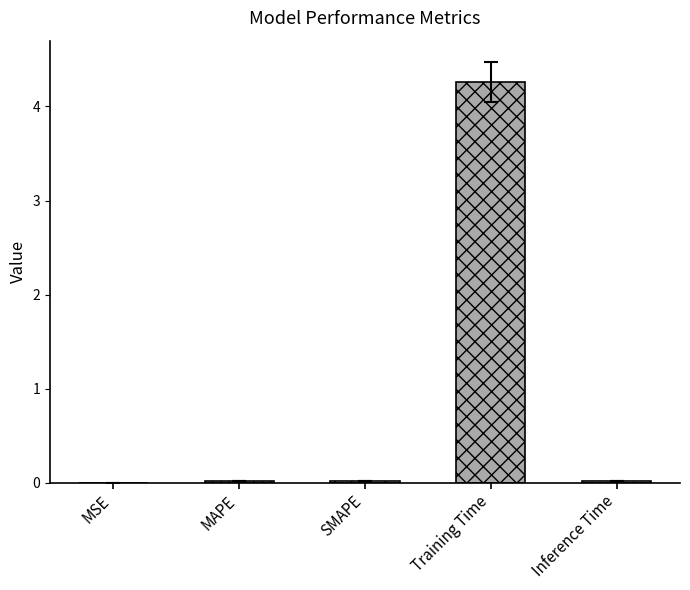

What is the label of the 1st bar from the left?

MSE